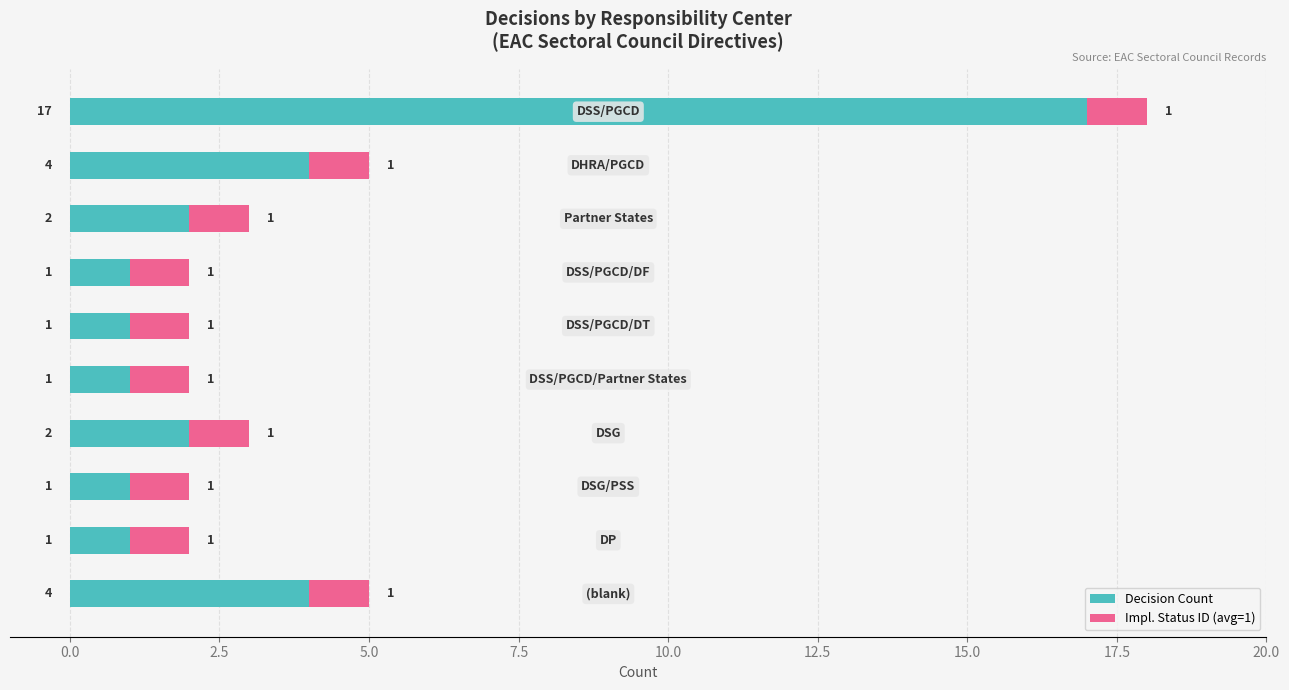

What is the highest value of the Decision Count series?

17